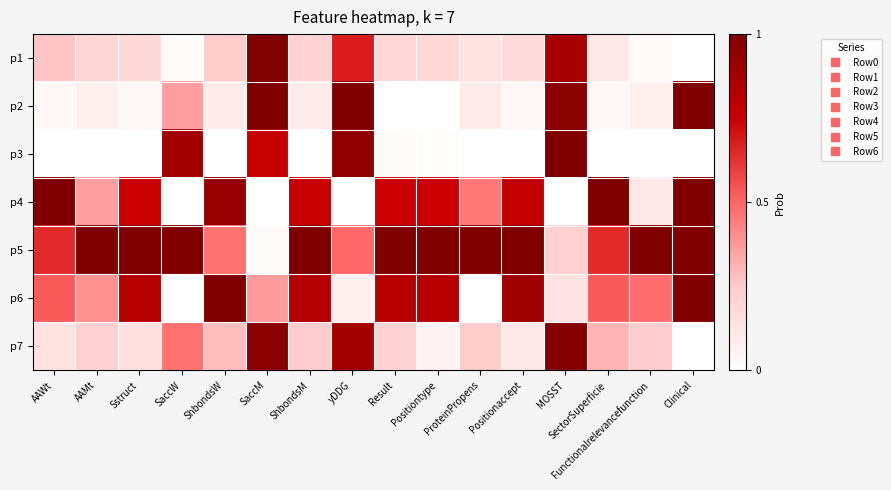

Rank the series at Clinical from highest to lowest value.

p2, p4, p5, p6, p1, p3, p7